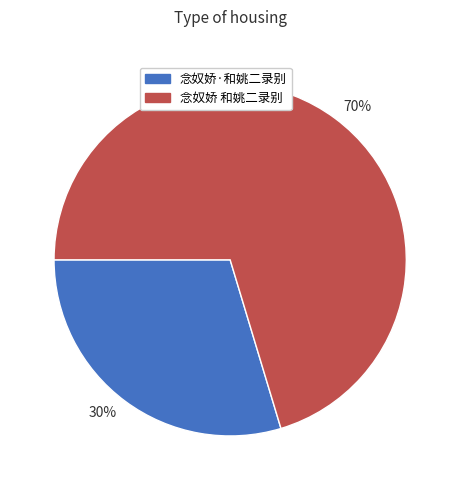

How many segments does this pie chart have?

2